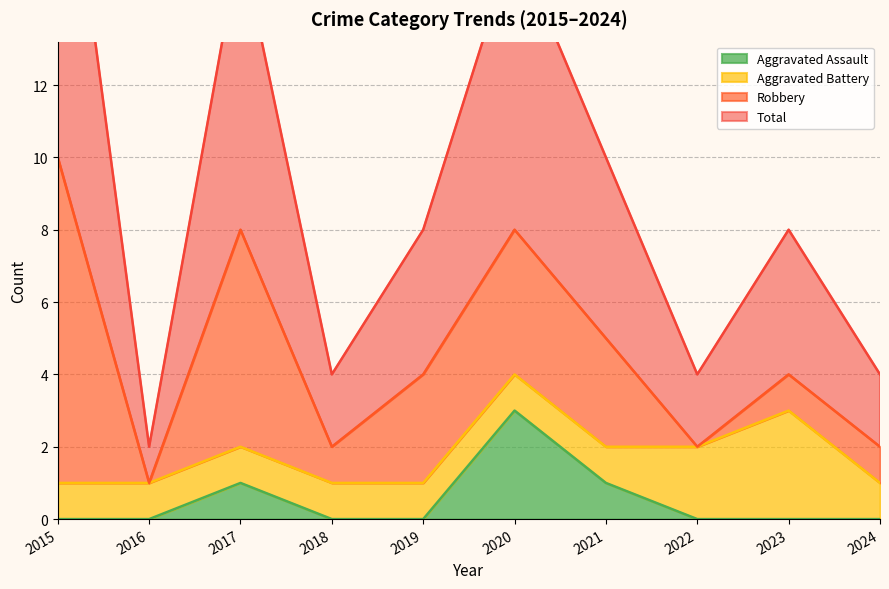

Is it true that Aggravated Assault equals 0 at 2018?

True